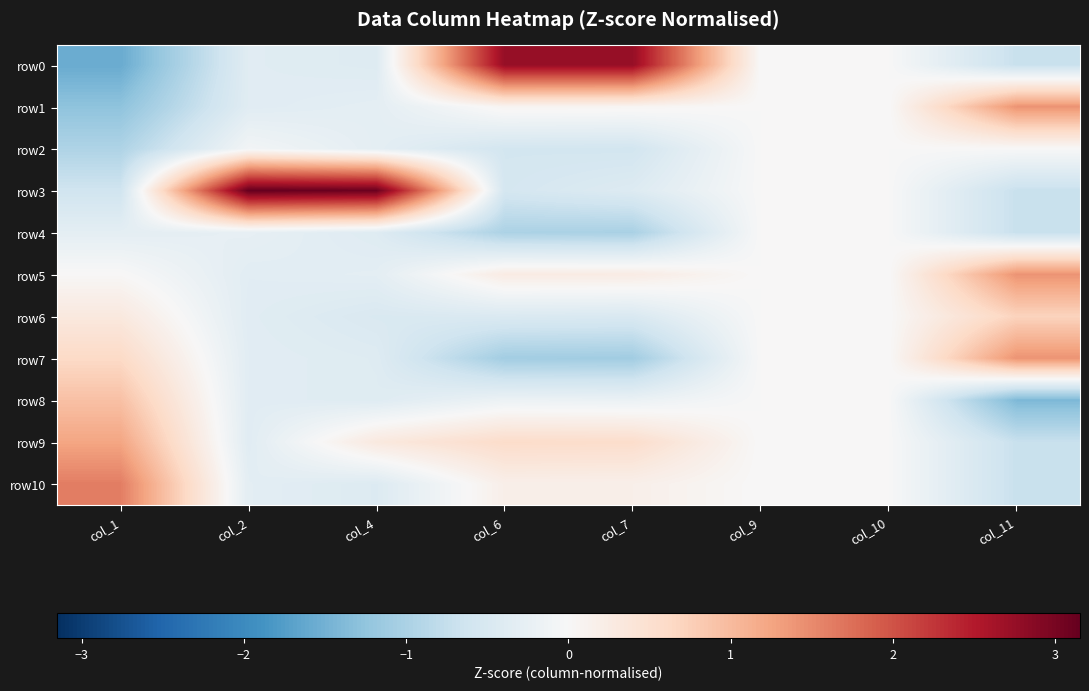

Which series has the widest spread of values?

row0